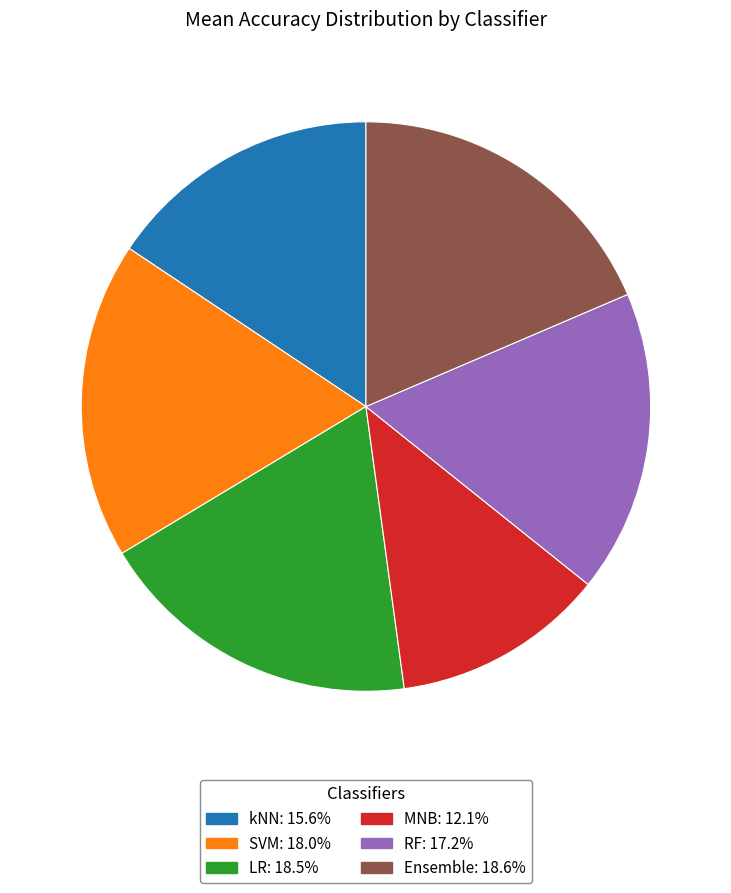

Which slice is the smallest?

MNB